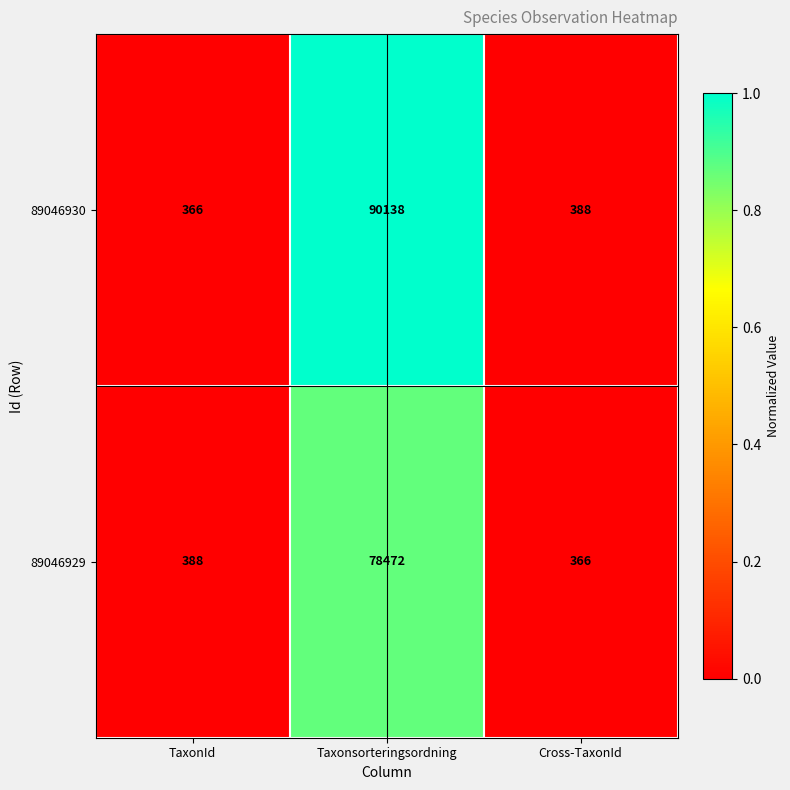

At which category is the sum across all series the highest?

Taxonsorteringsordning